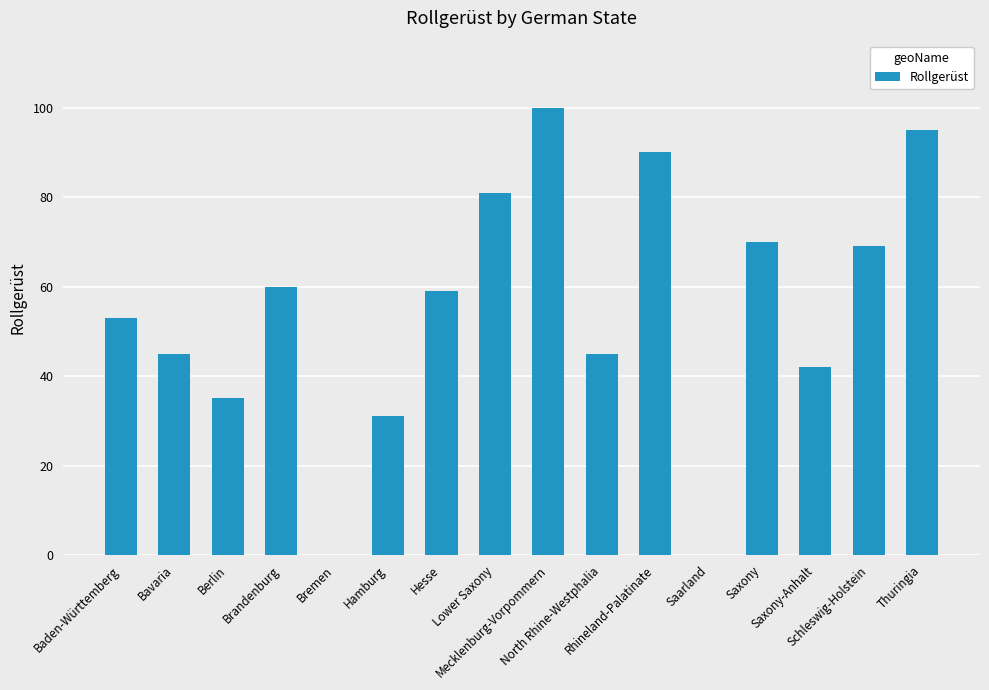

What value does the data have at Hamburg, to the nearest 5?

30